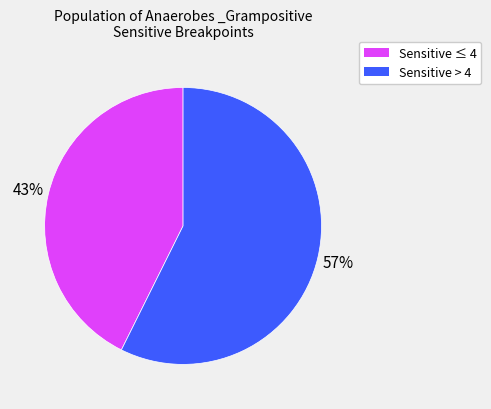

To the nearest percent, what is the average slice percentage?

50%